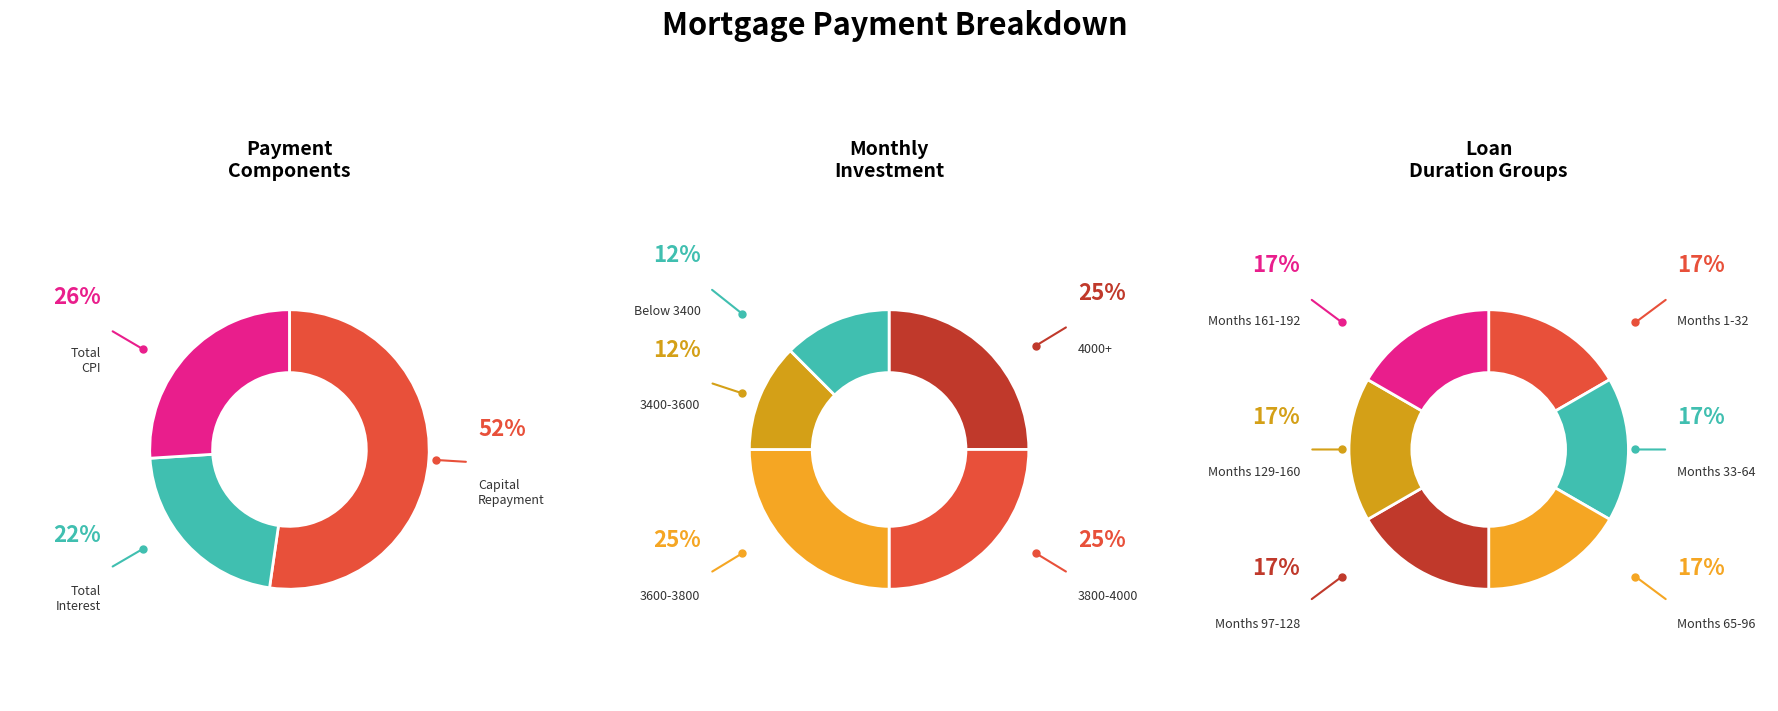

To the nearest percent, what percentage of the pie is 2?

17%